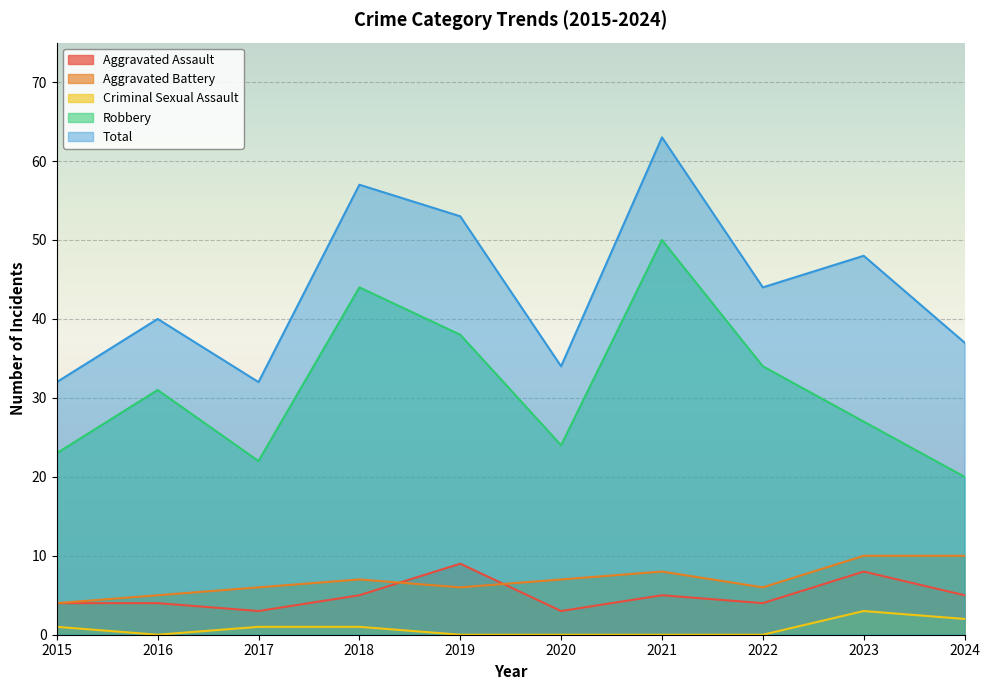

Between 2018 and 2022, which is larger?

2018